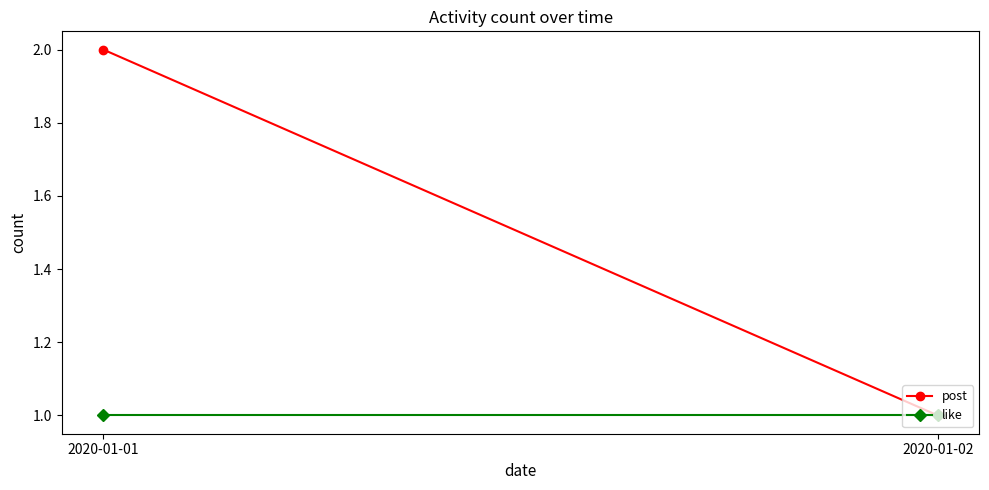

What is the value of the like point at the 2nd from the left?

1